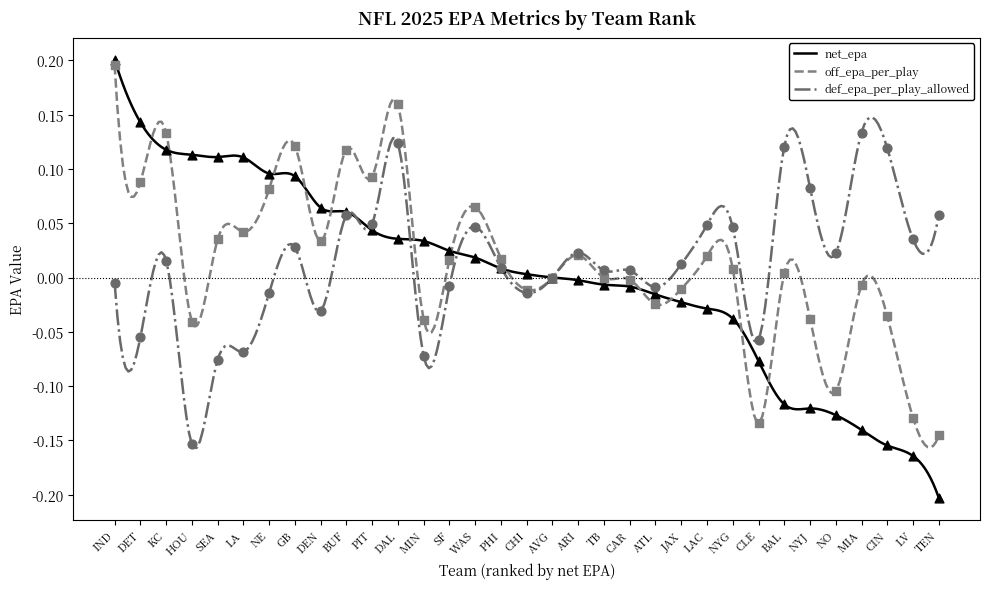

Which series has the largest Y range (max minus min)?

net_epa